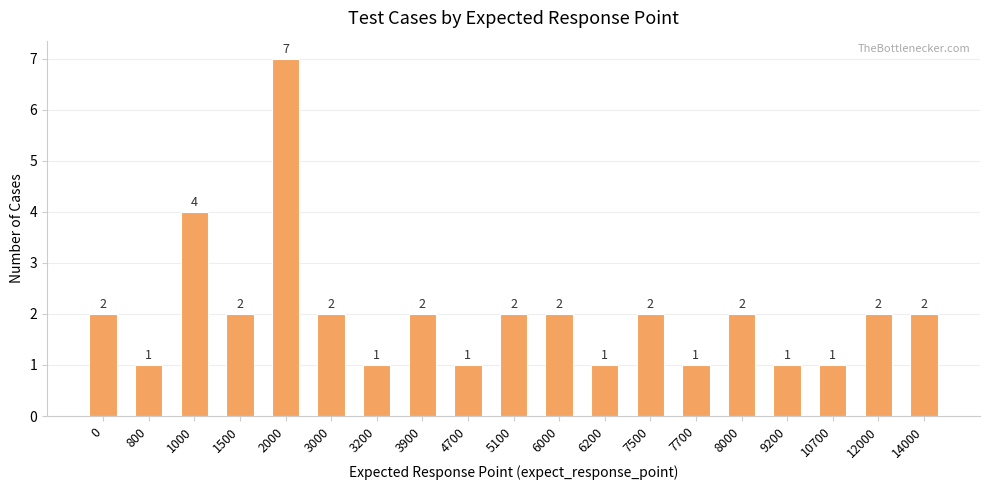

Count the values in the range 1 to 2.

17